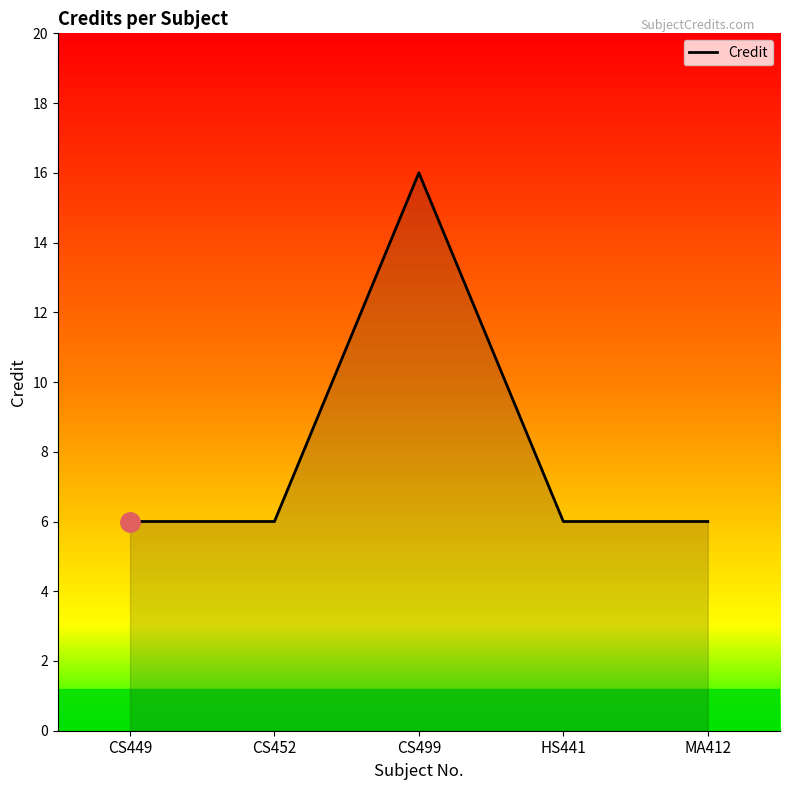

How many categories are shown in the chart?

5